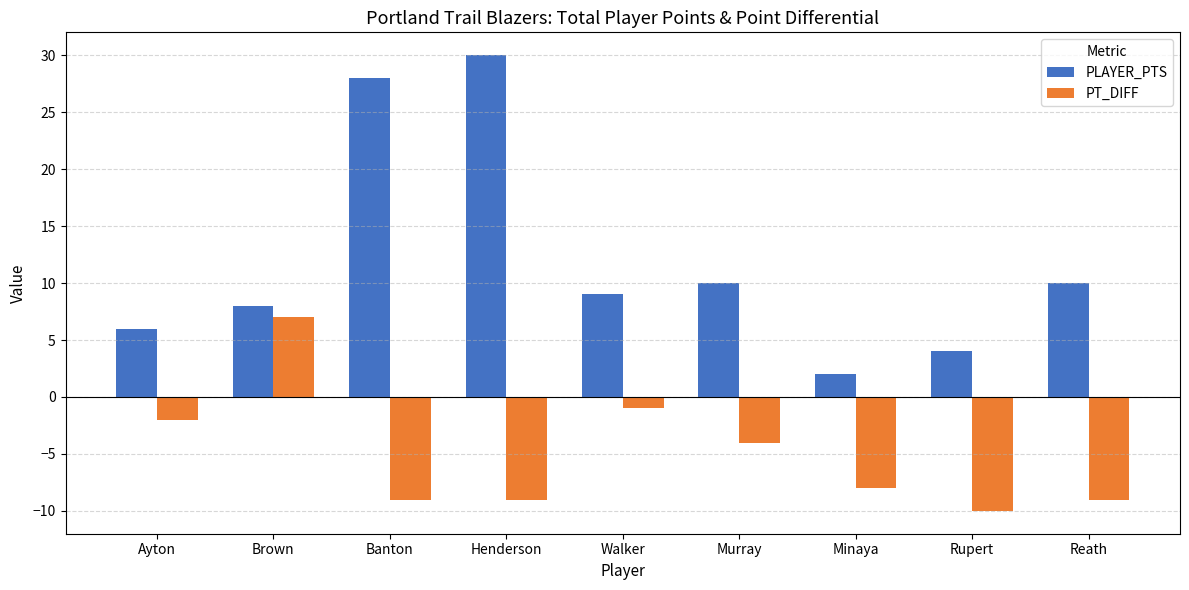

At which category does the chart reach its peak across all series?

Henderson